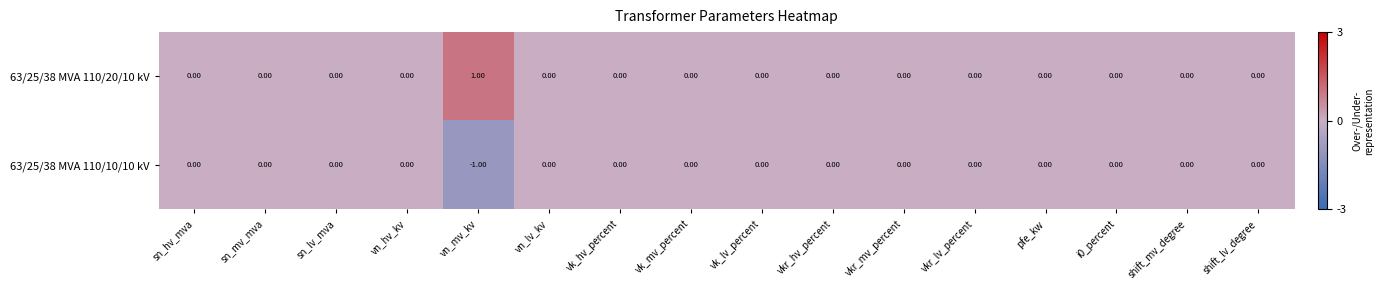

Which series has the largest total across all categories?

63/25/38 MVA 110/20/10 kV